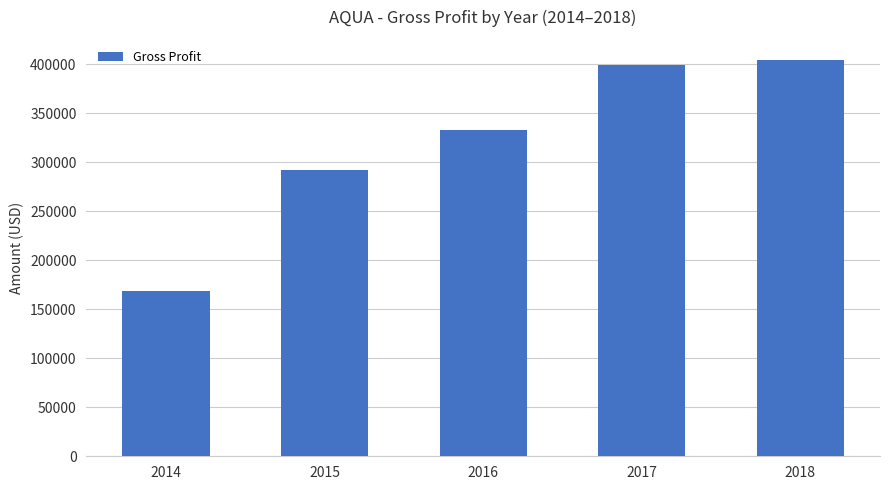

What is the sum of all values?

1599000